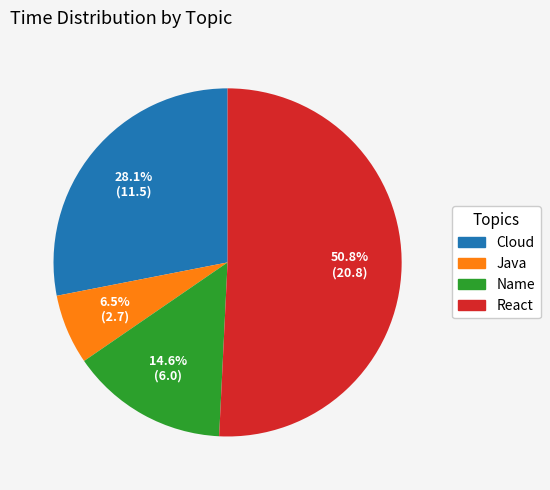

Approximately how many times larger is the value at Cloud compared to Java?

4.3